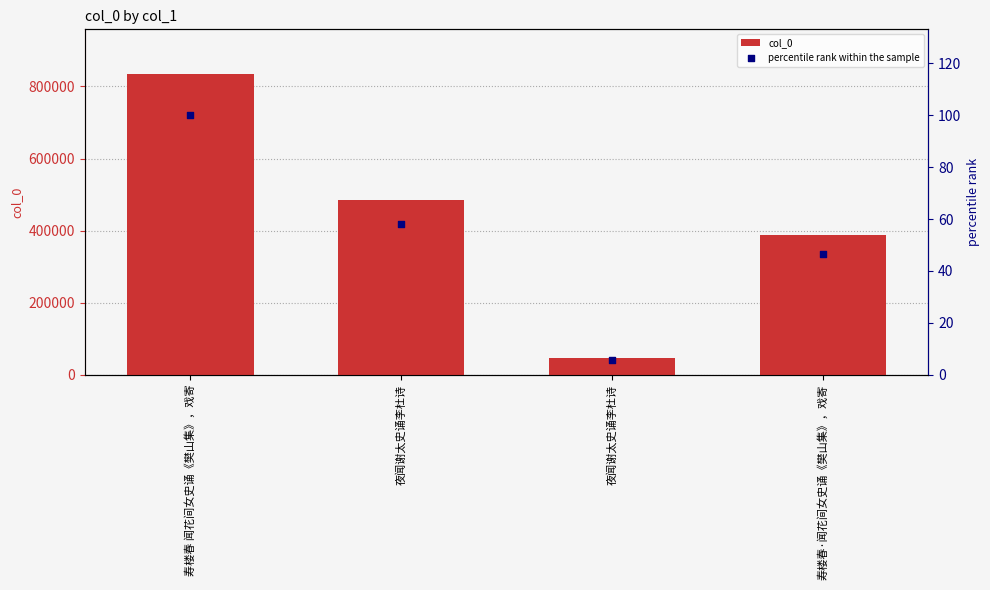

What is the total value across all series at 寿楼春·闻花间女史诵《樊山集》，戏寄?

386918.4